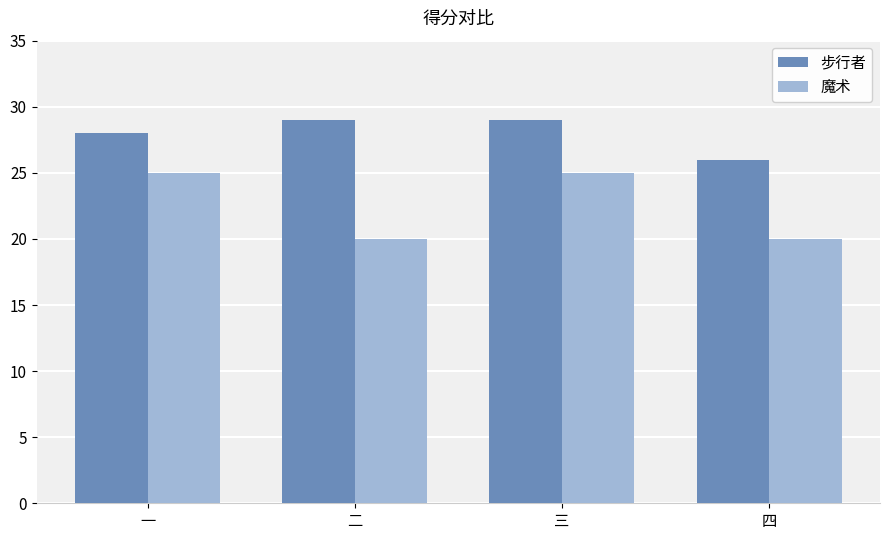

The 魔术 series shows 25 at 一. True or false?

True